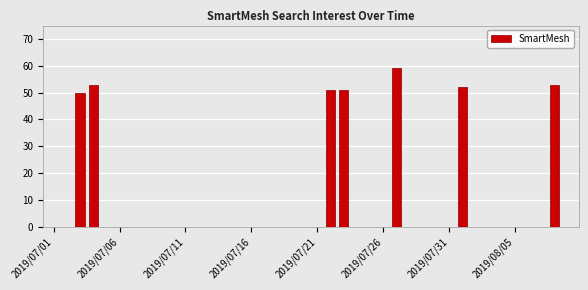

Reading right to left, what are all the values shown in this chart?

0	53	0	0	0	0	0	0	52	0	0	0	0	59	0	0	0	51	51	0	0	0	0	0	0	0	0	0	0	0	0	0	0	0	0	0	53	50	0	0